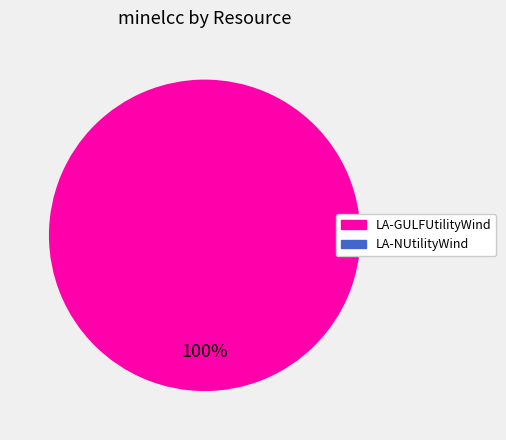

Is there a majority slice in this chart?

Yes